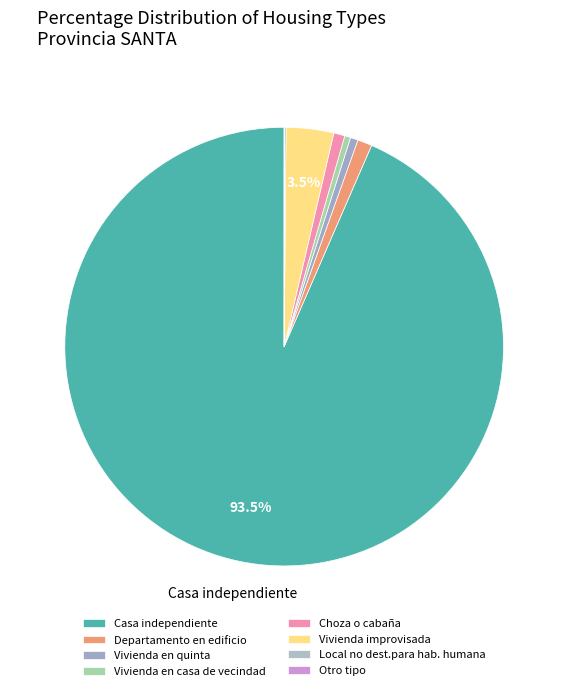

To the nearest percent, what is the difference between the largest and smallest slice percentages?

93%